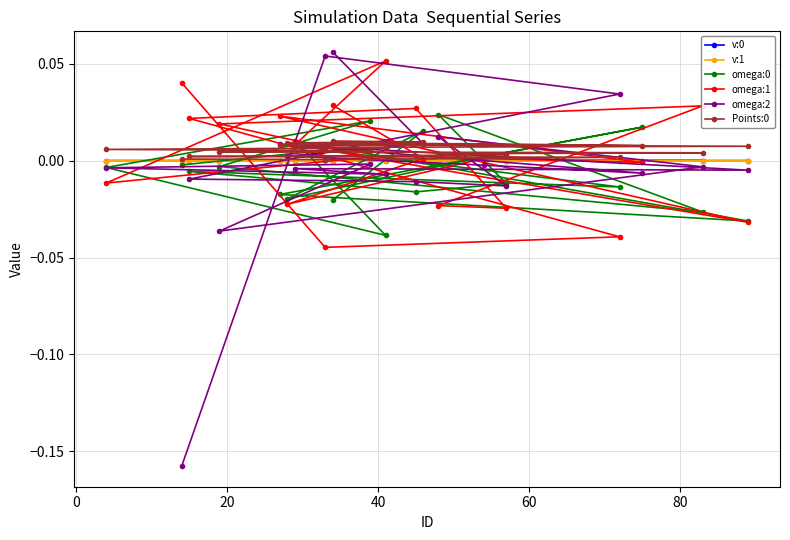

List the series in order of their peak value, lowest first.

v:1, v:0, Points:0, omega:0, omega:1, omega:2